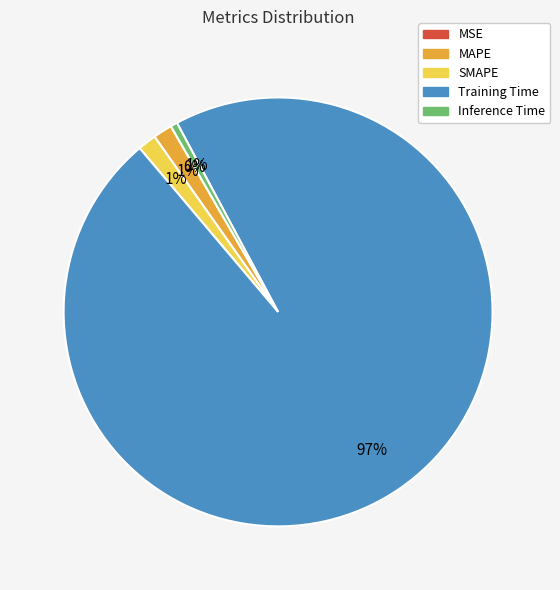

True or false: Training Time accounts for 85% of the total.

False